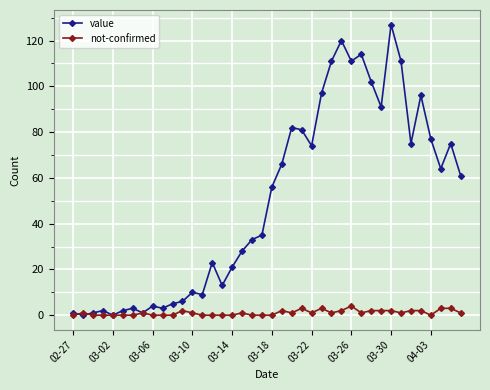

What is the value of the not-confirmed point at the 38th from the left?

3